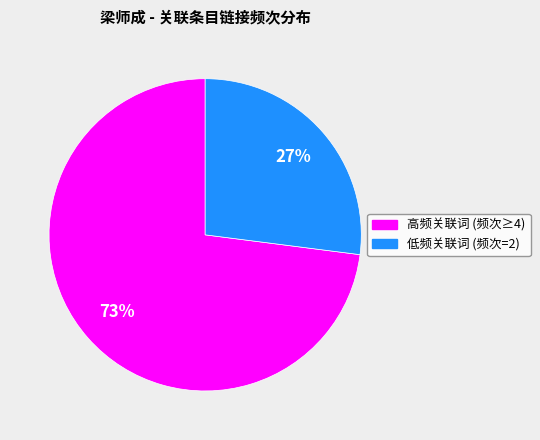

How many slices are in this pie chart?

2